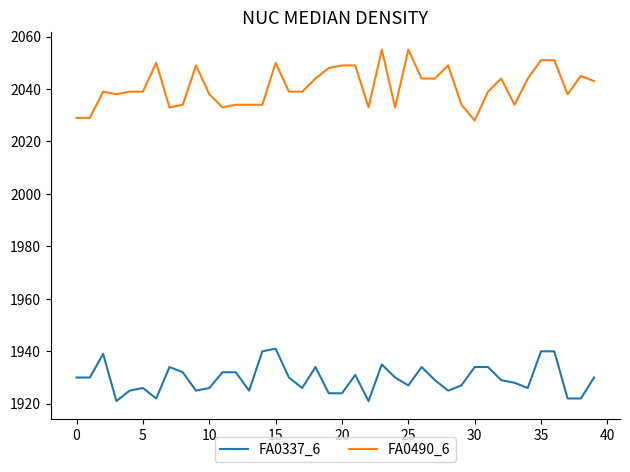

What is the minimum value shown in the chart?

1921